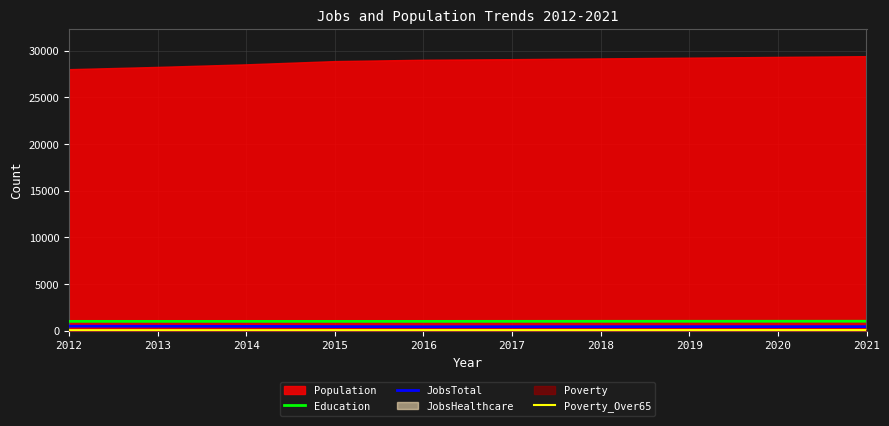

Is it true that Education equals 992 at 2015?

True